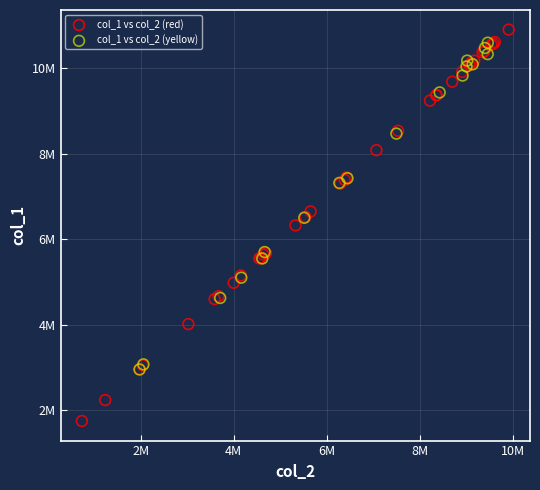

What are all the series names shown in the legend?

col_1 vs col_2 (red), col_1 vs col_2 (yellow)